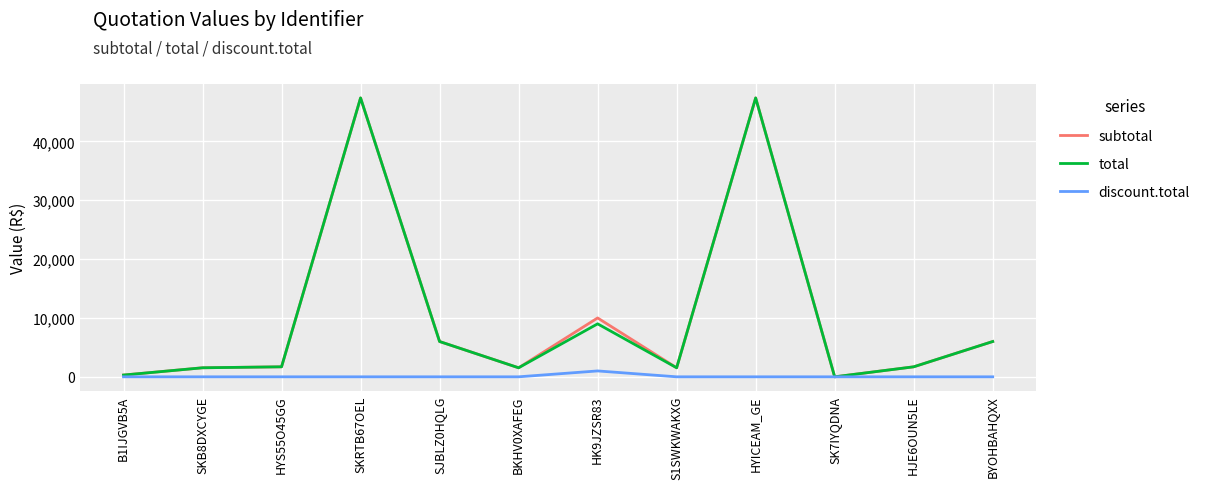

What is the total value across all series at S1SWKWAKXG?

3070.0